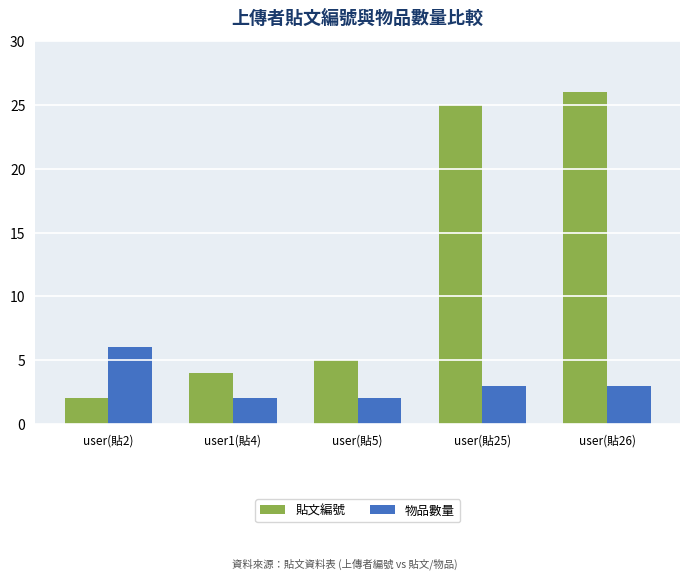

Which series changed the most between user1(貼4) and user(貼25)?

貼文編號